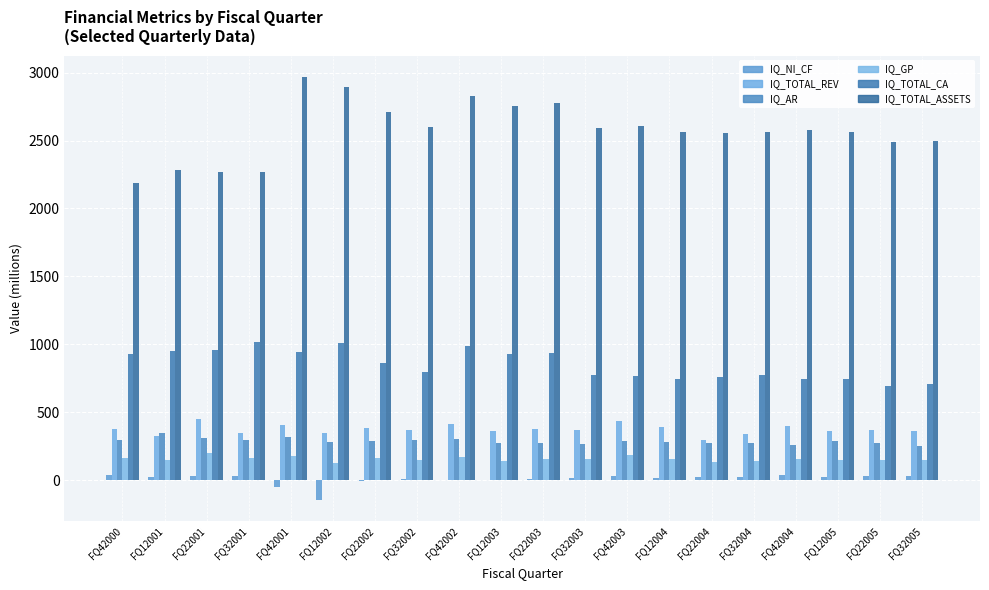

The IQ_TOTAL_CA series shows 1623.8 at FQ12002. True or false?

False